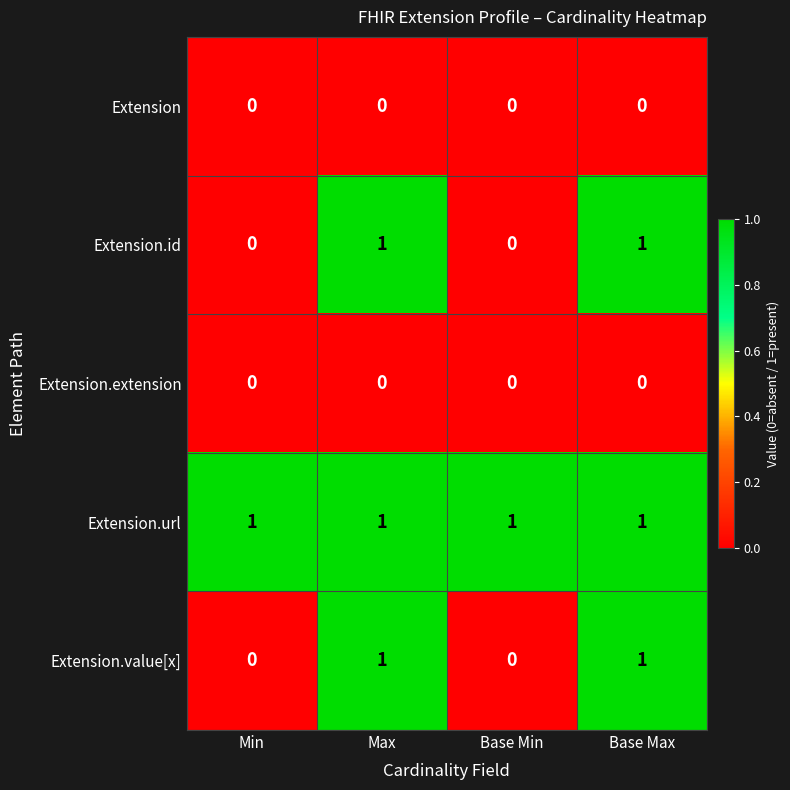

Is the value of Extension.extension at Base Min greater than the value of Extension.url at Max?

No